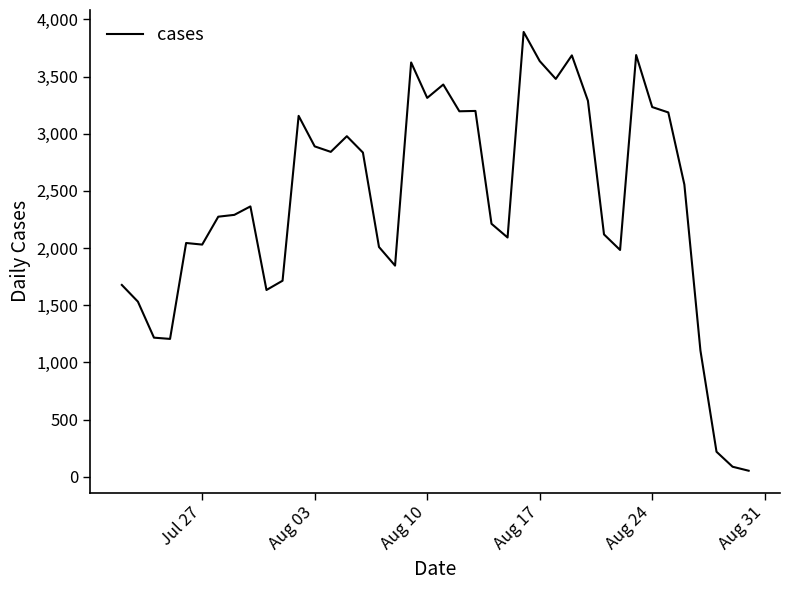

What is the difference between the maximum and minimum values?

3838